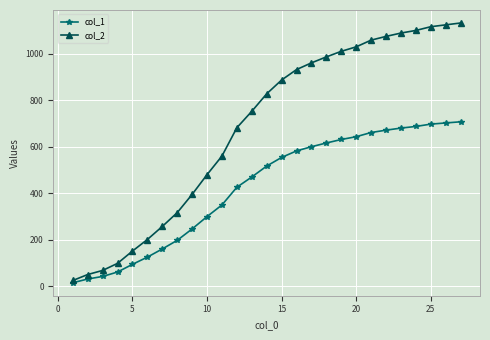

Which series has the widest spread of values?

col_2